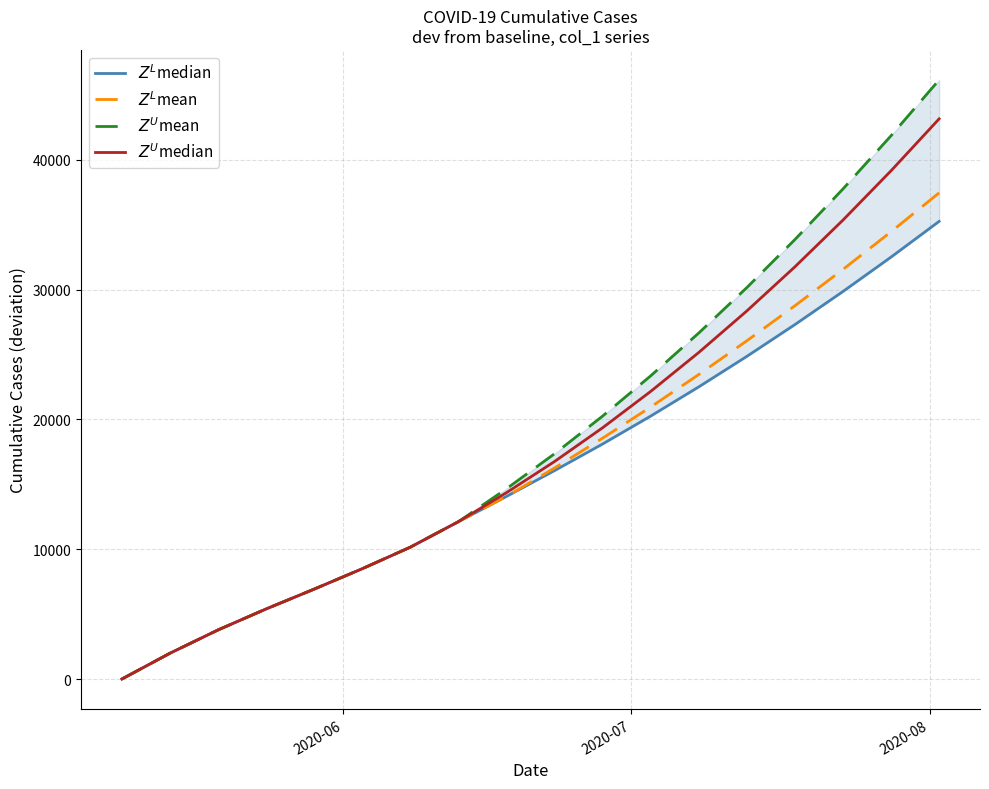

How many lines are shown in the chart?

4